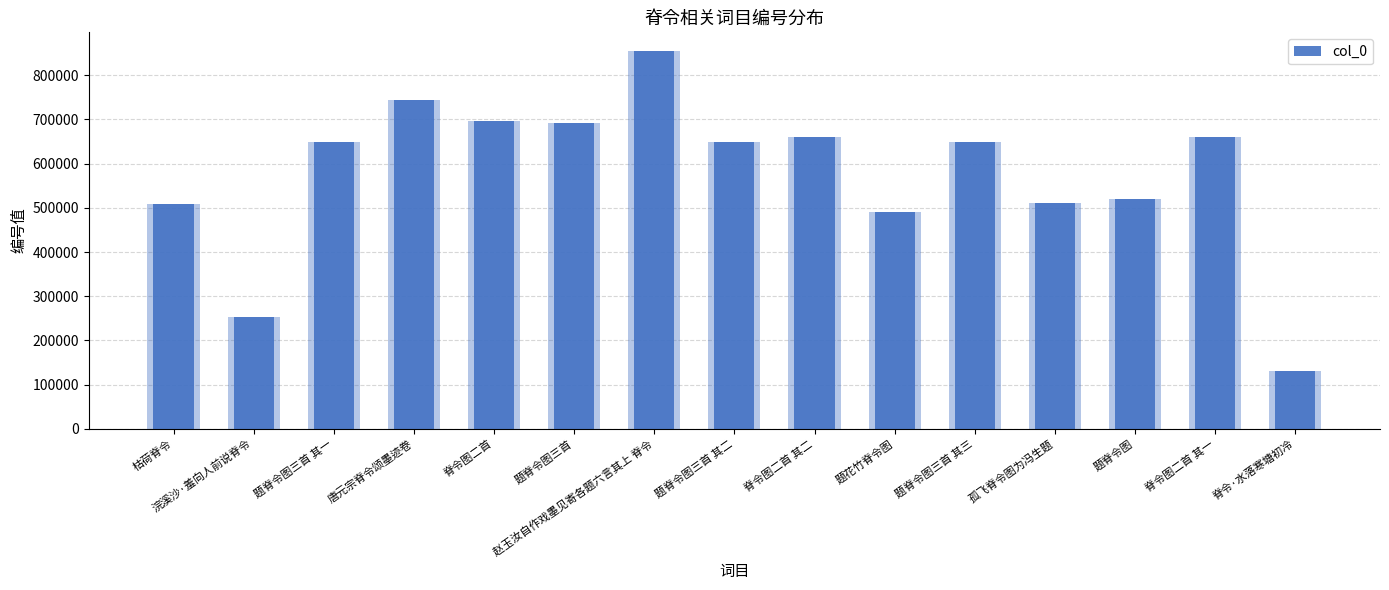

Are the bars horizontal?

No